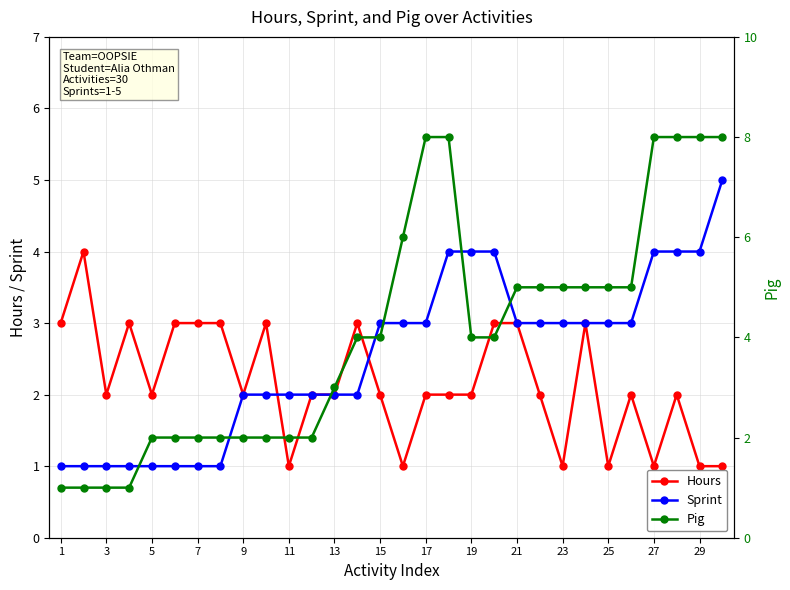

Rank the series by their maximum value, from highest to lowest.

Pig, Sprint, Hours